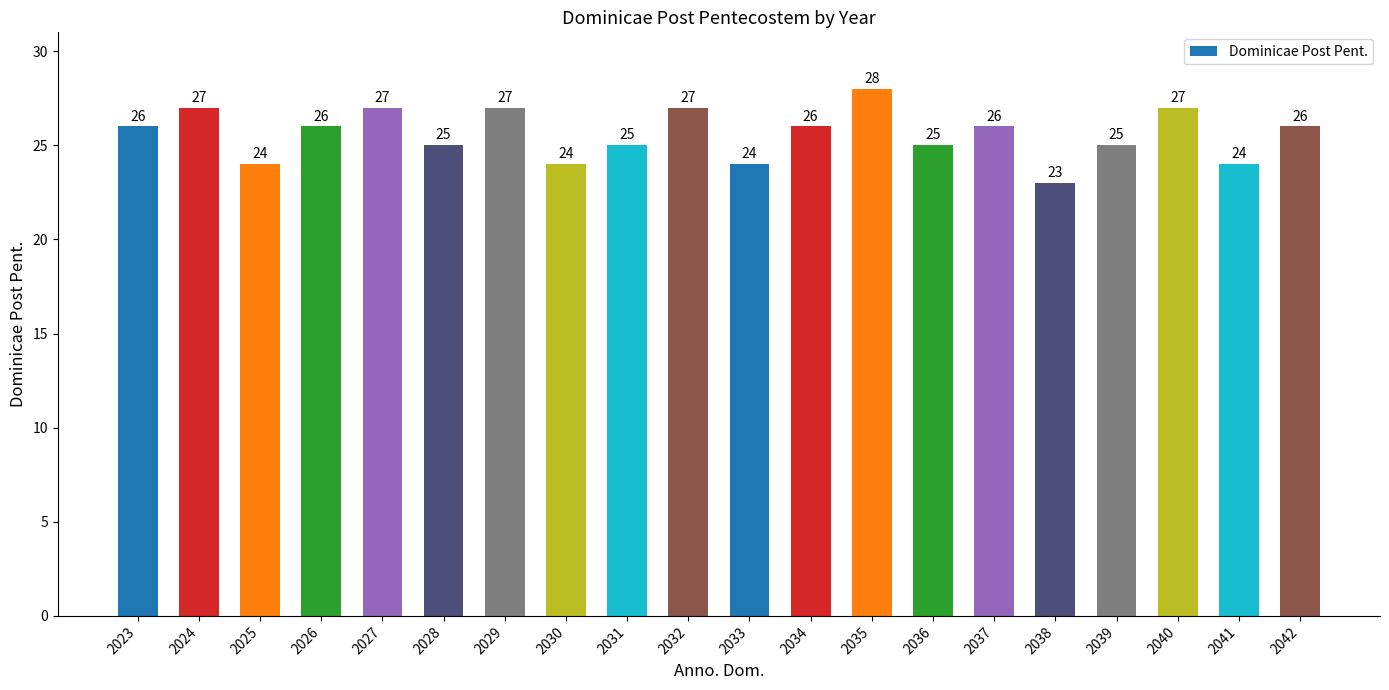

Which category has the lowest value across all series?

2038